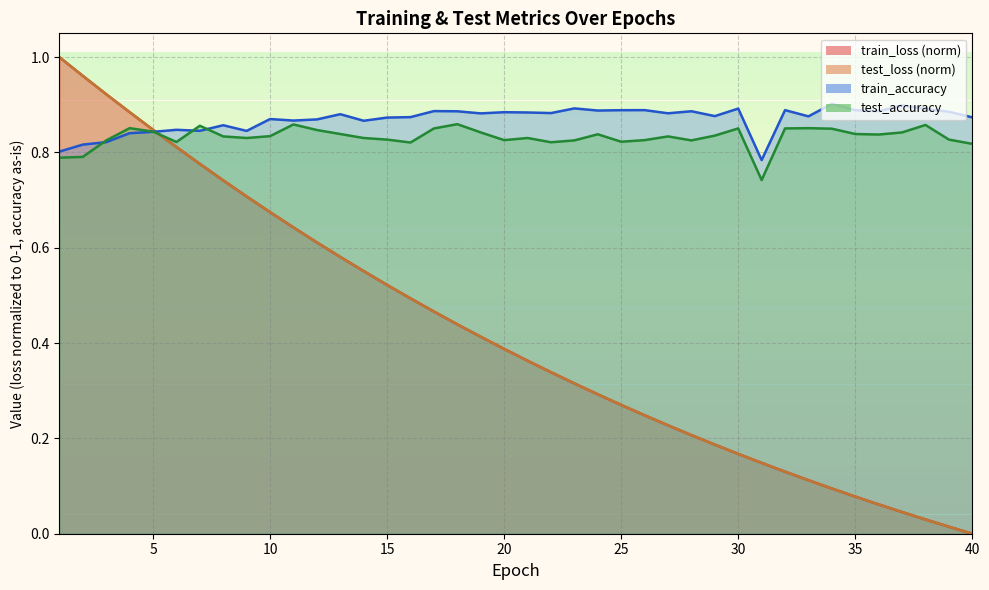

At 7, list the series in order from largest to smallest.

test_accuracy, train_accuracy, test_loss, train_loss